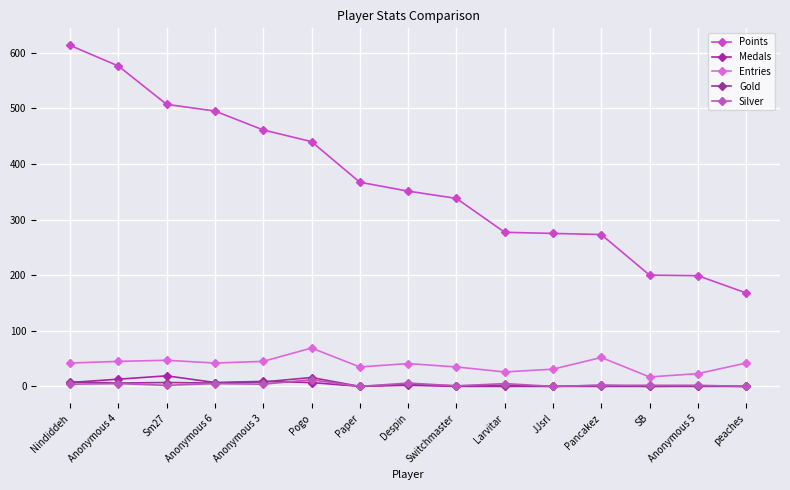

List the series in order of their peak value, highest first.

Points, Entries, Medals, Gold, Silver